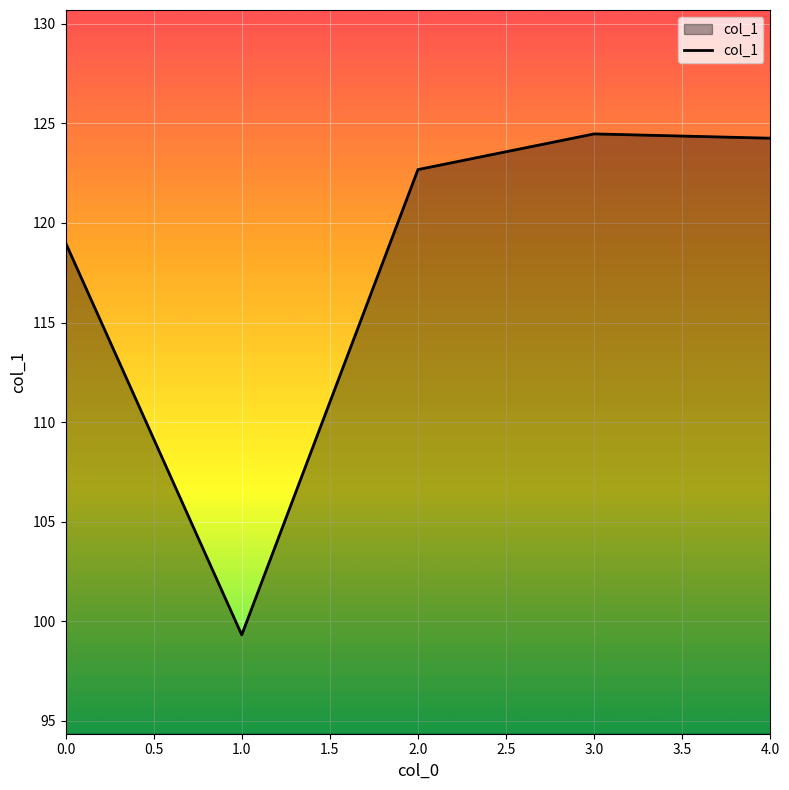

How many lines are shown in the chart?

1